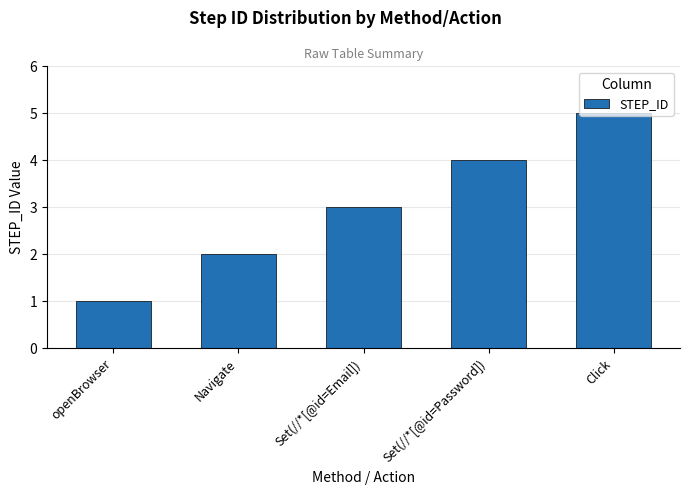

What is the difference between the maximum and minimum values?

4